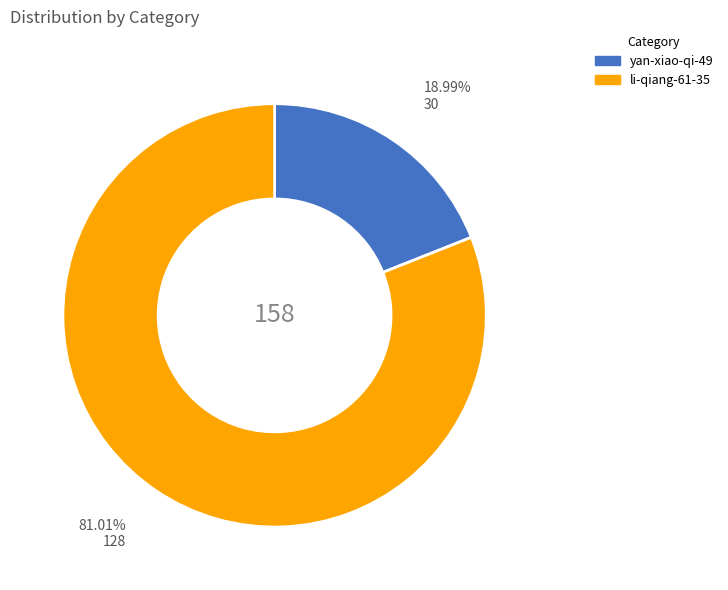

What is the largest slice in the pie chart?

li-qiang-61-35